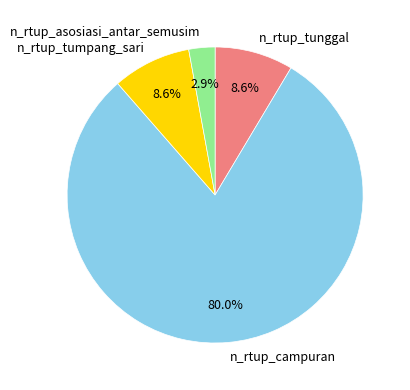

The n_rtup_tunggal slice represents 9% of the pie. True or false?

True